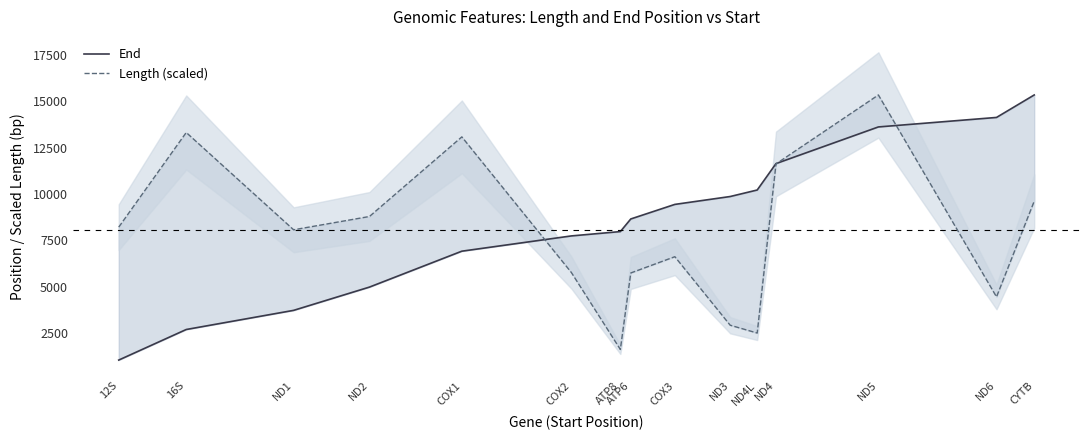

What are all the series names shown in the legend?

End, Length (scaled)